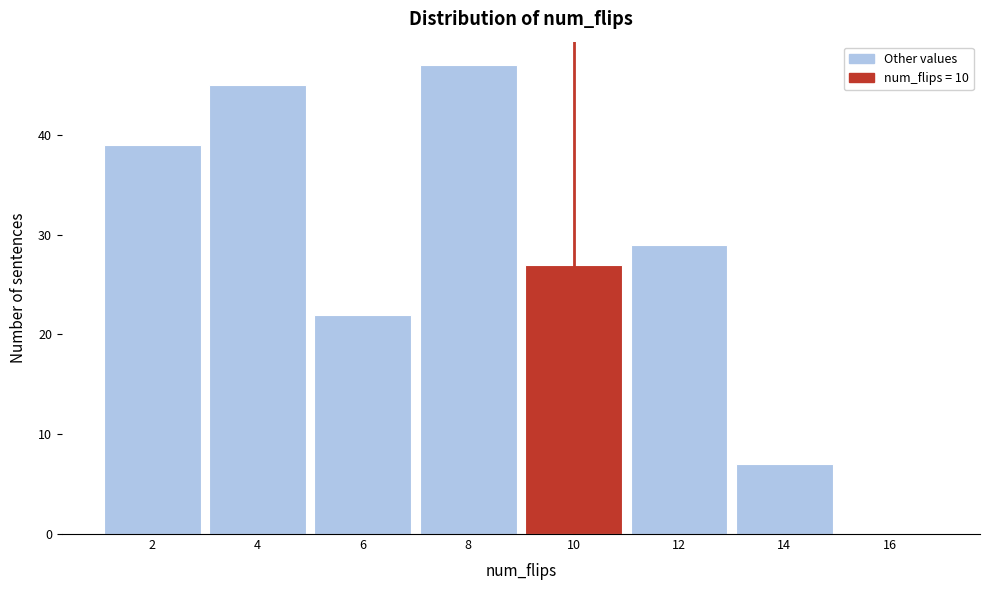

Reading right to left, transcribe all the data shown in this chart.

16=0	14=7	12=29	10=27	8=47	6=22	4=45	2=39